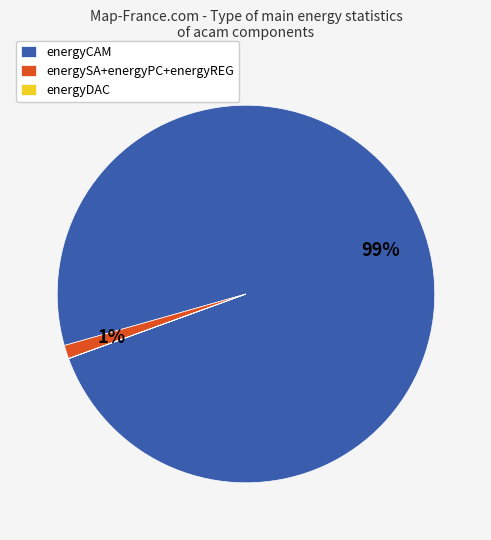

To the nearest percent, what is the average slice percentage?

33%